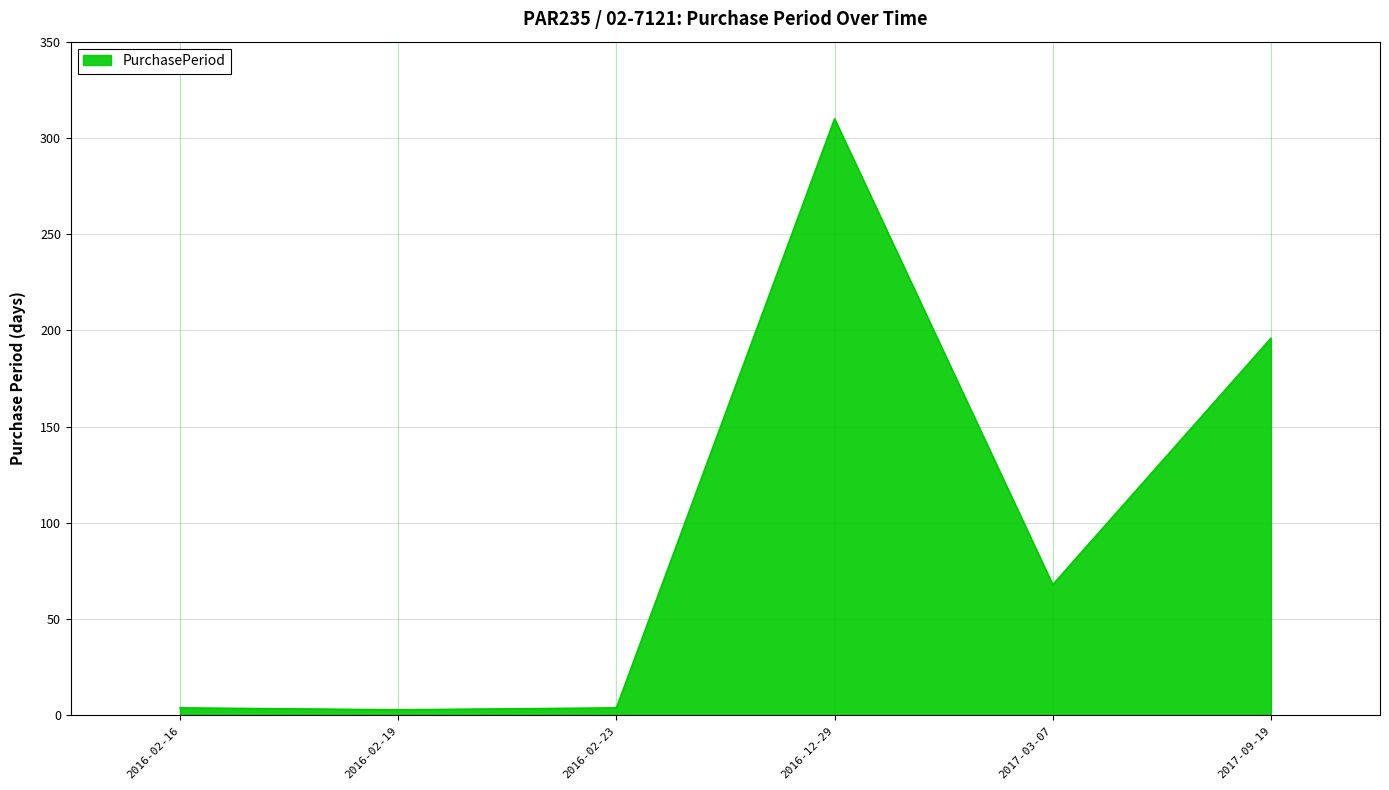

What position from the right is 2016-12-29?

3